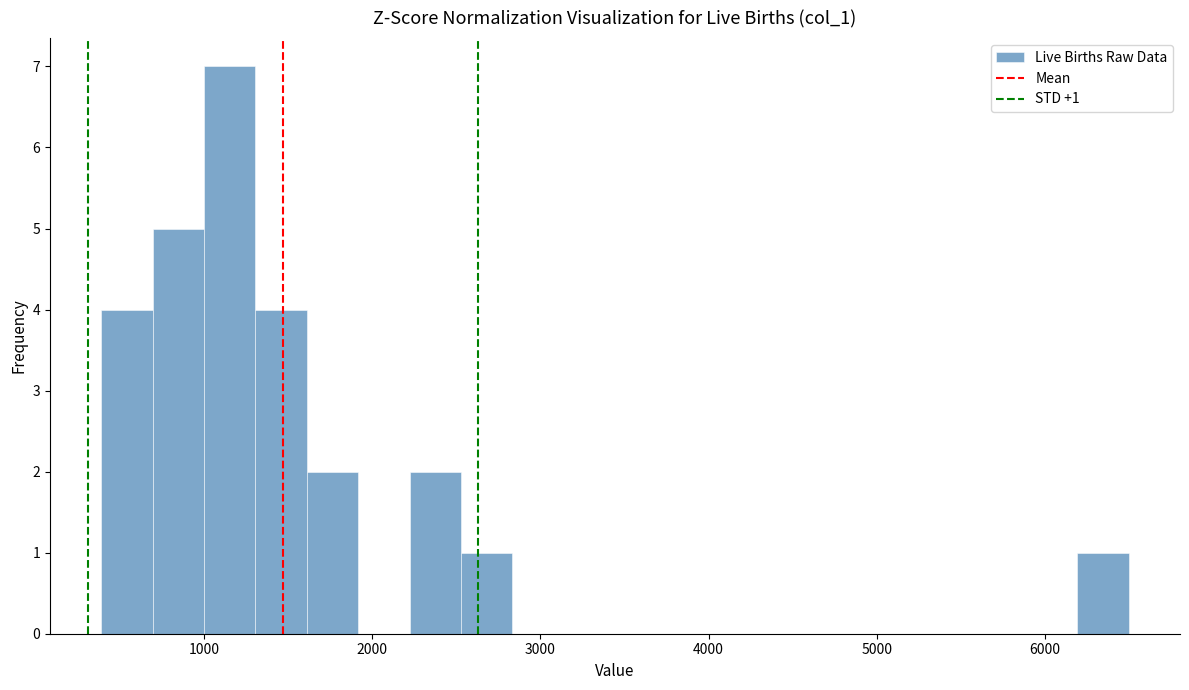

Read against the x-axis, roughly where is the centre of the tallest bar?

1200